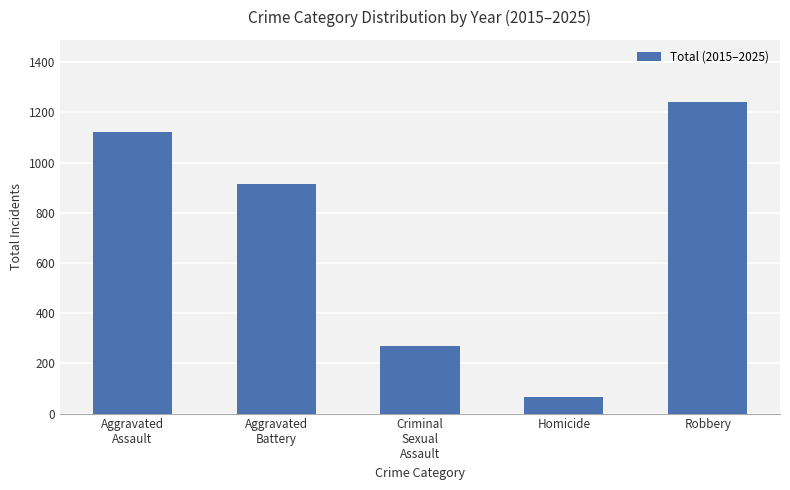

What is the label of the 4th bar from the left?

Homicide